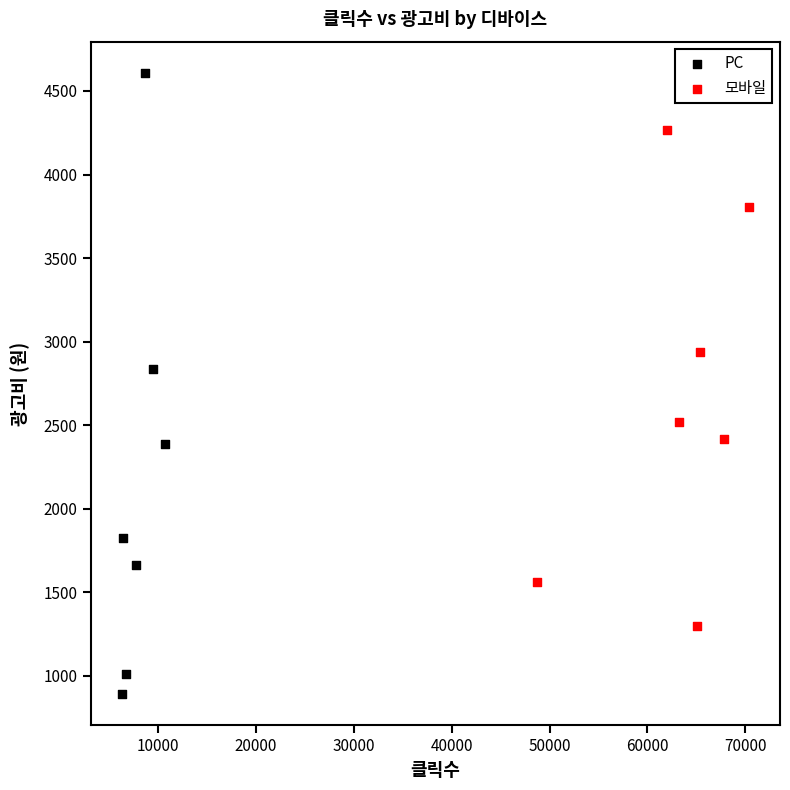

Which series has the largest Y range (max minus min)?

PC